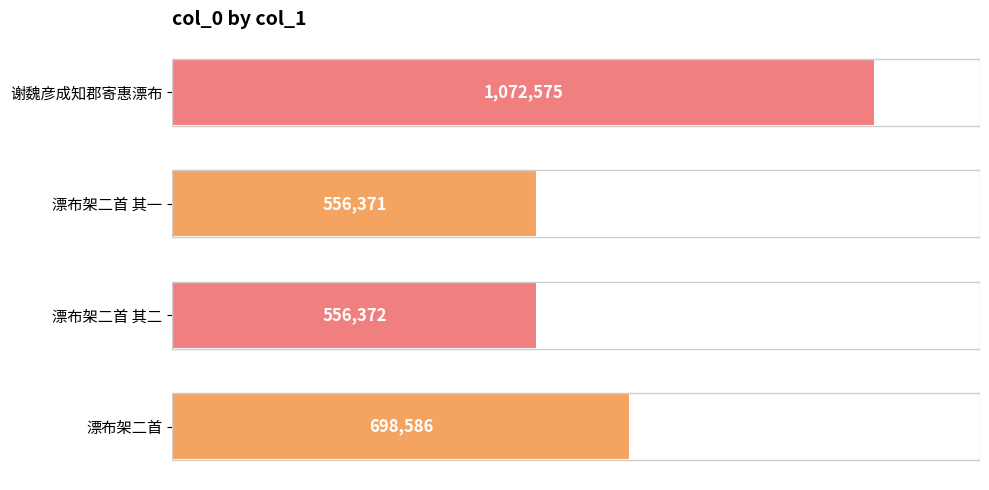

Does the chart contain any negative values?

No